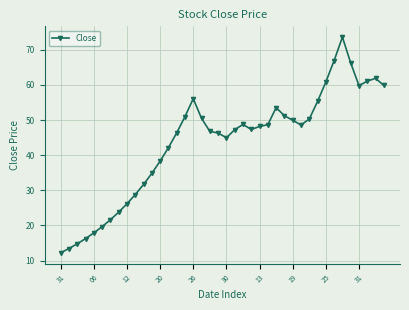

How many distinct data groups are displayed?

1